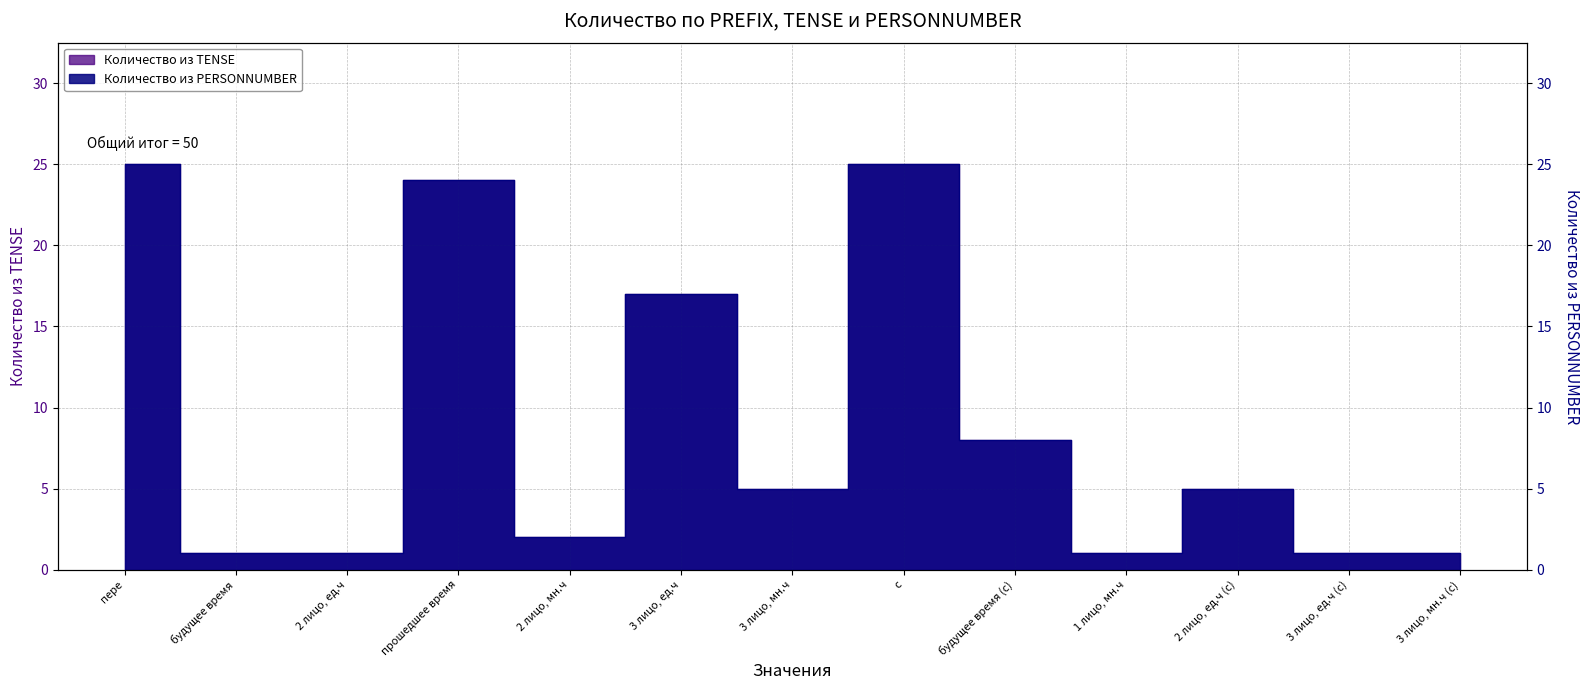

What is the minimum value for Количество из PERSONNUMBER?

1